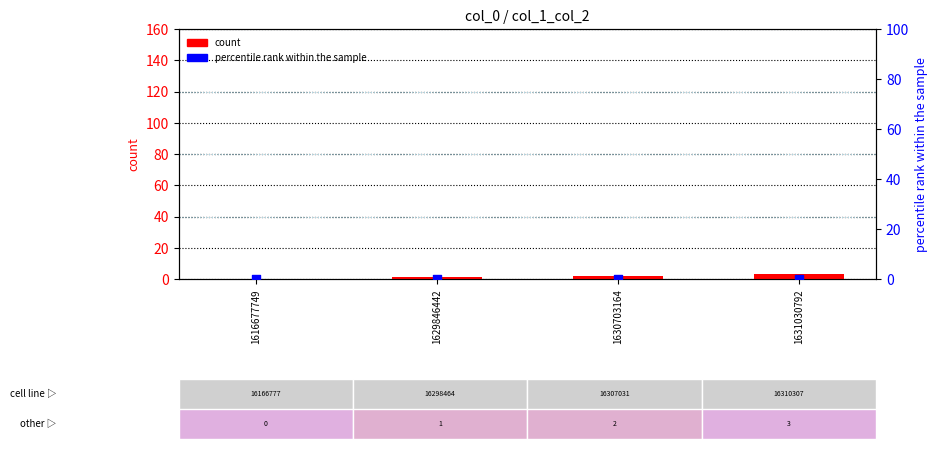

What are all the series names shown in the legend?

count, percentile rank within the sample